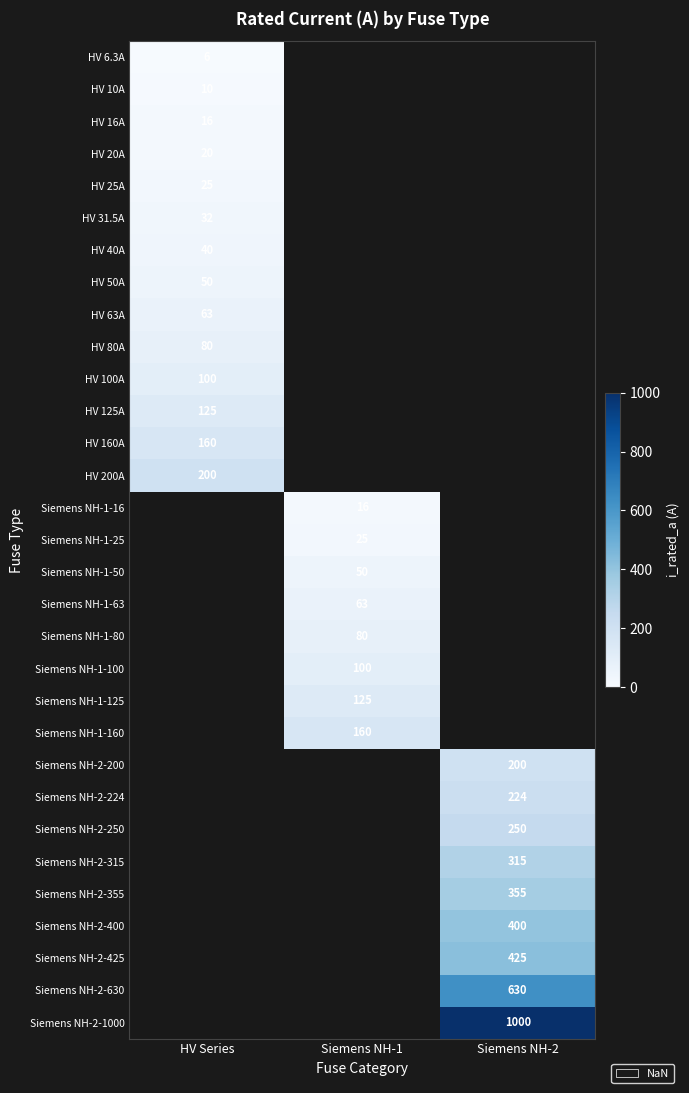

True or false: Siemens NH-2-400 has a value of 718.5 at Siemens NH-2.

False